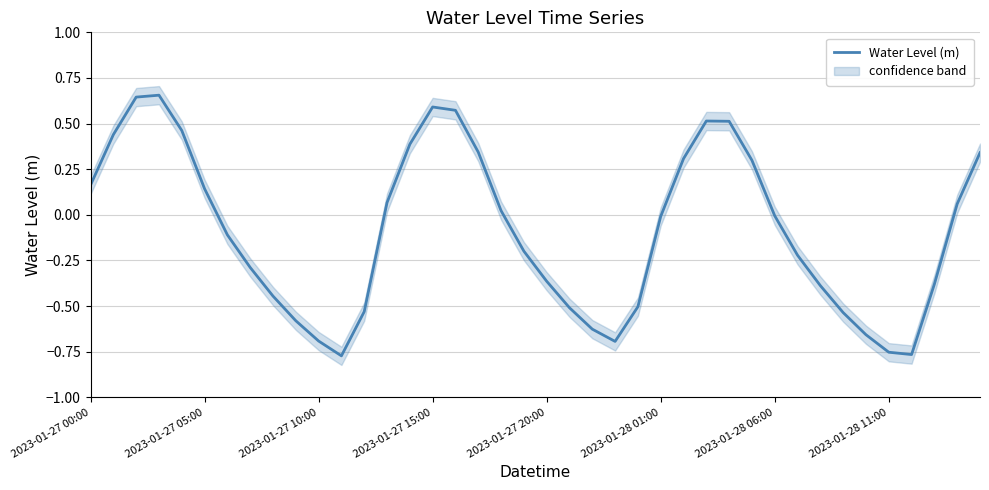

How many data points are less than 0?

22